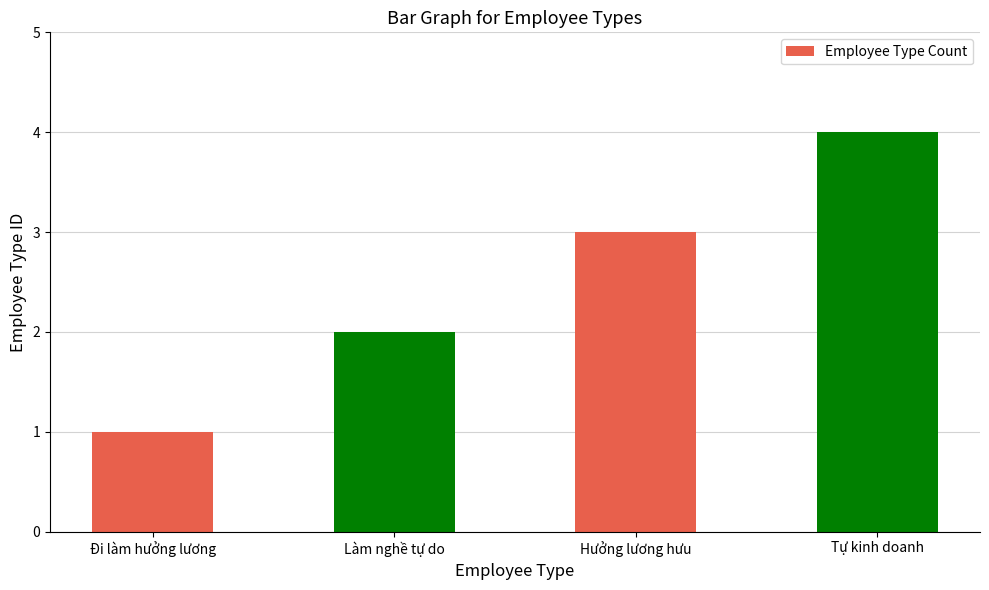

Reading left to right, list all the values displayed in this chart.

1	2	3	4